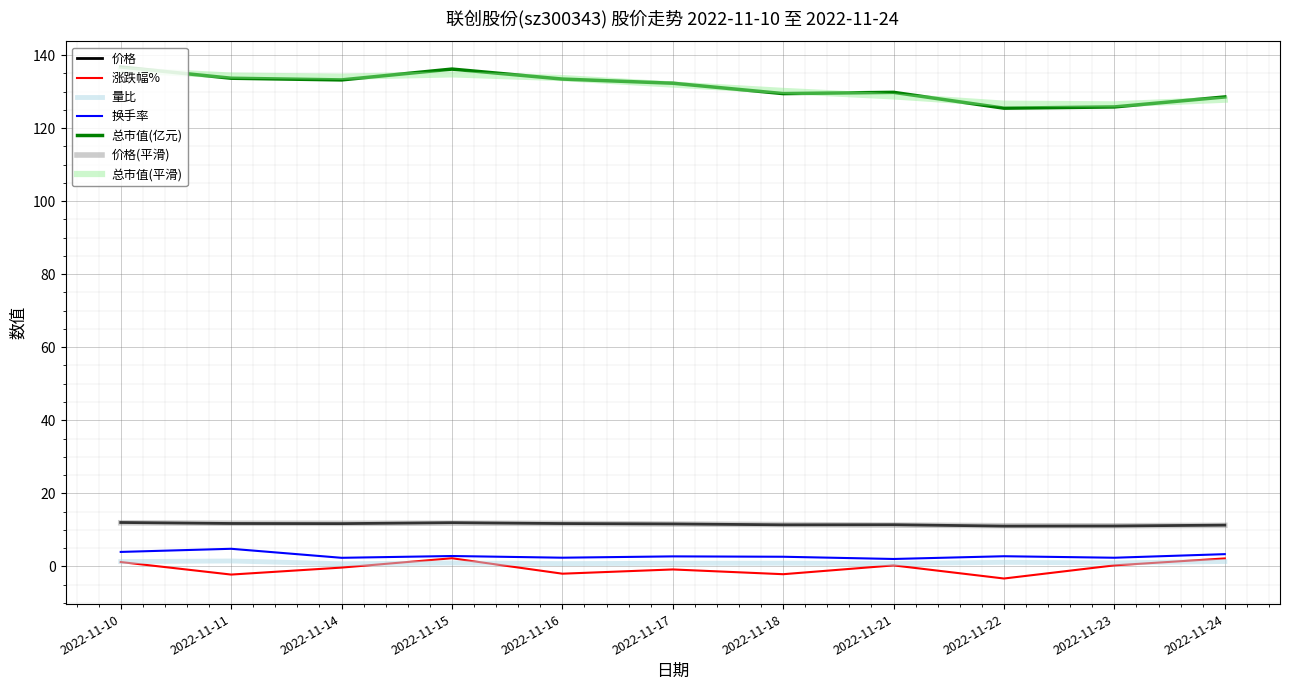

What value does the 涨跌幅% series have at 2022-11-17?

-0.8